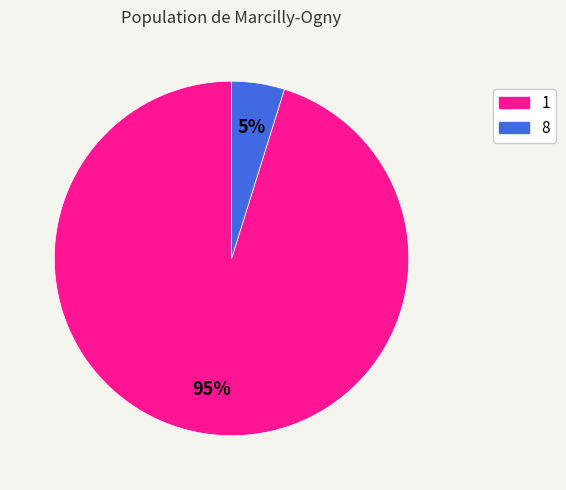

What percentage is the 1 slice, to the nearest percent?

95%